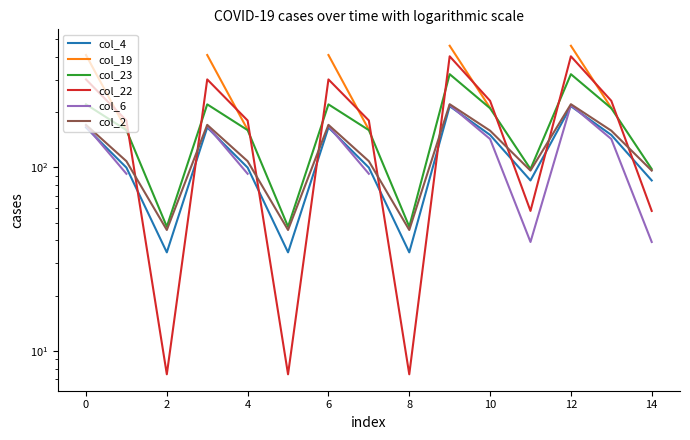

How many interior local valleys does the col_2 series have?

4